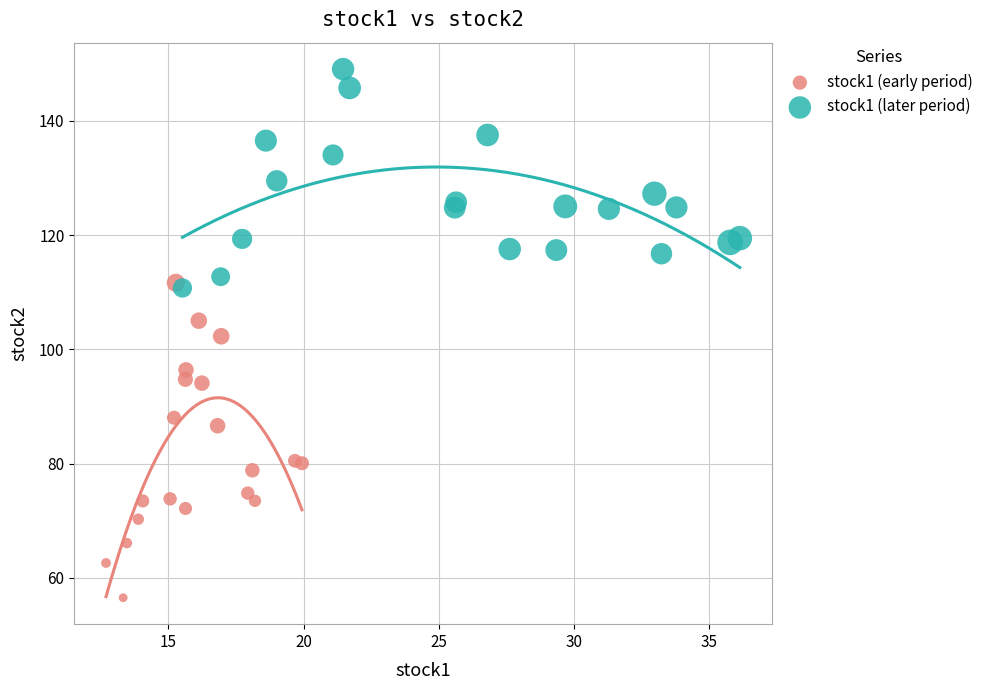

What are all the series names shown in the legend?

stock1 (early period), stock1 (later period)